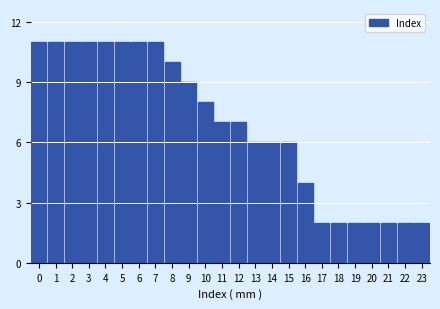

Reading left to right, transcribe all the data shown in this chart.

0=11	1=11	2=11	3=11	4=11	5=11	6=11	7=11	8=10	9=9	10=8	11=7	12=7	13=6	14=6	15=6	16=4	17=2	18=2	19=2	20=2	21=2	22=2	23=2